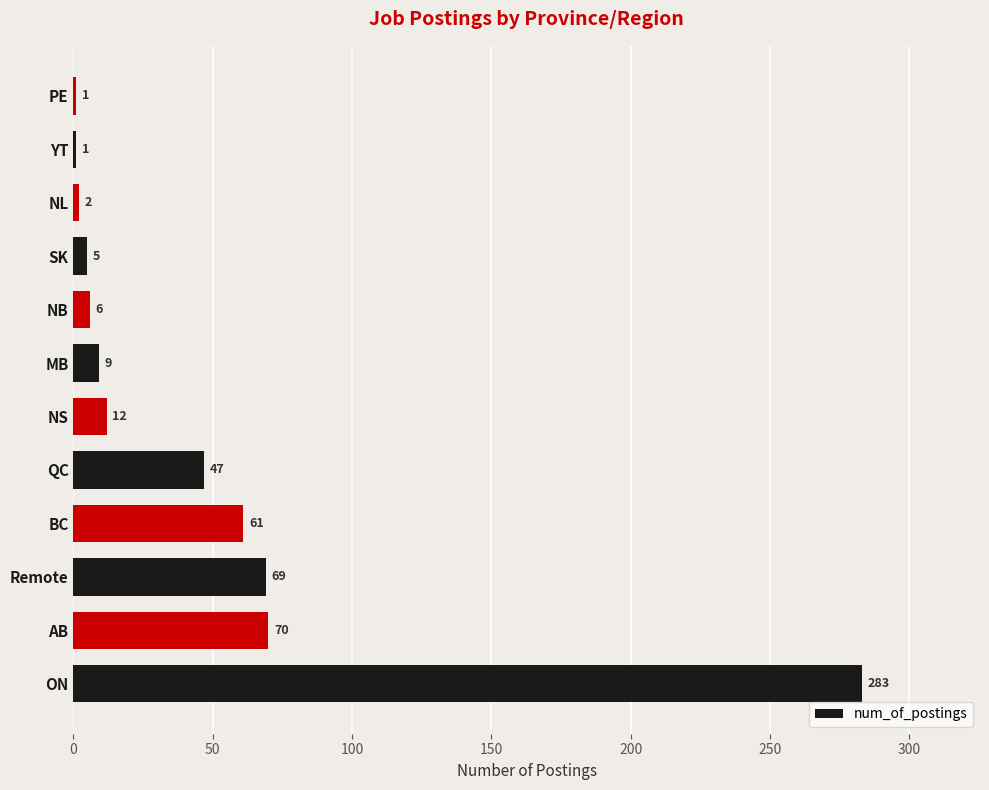

Which has a higher value, NS or MB?

NS